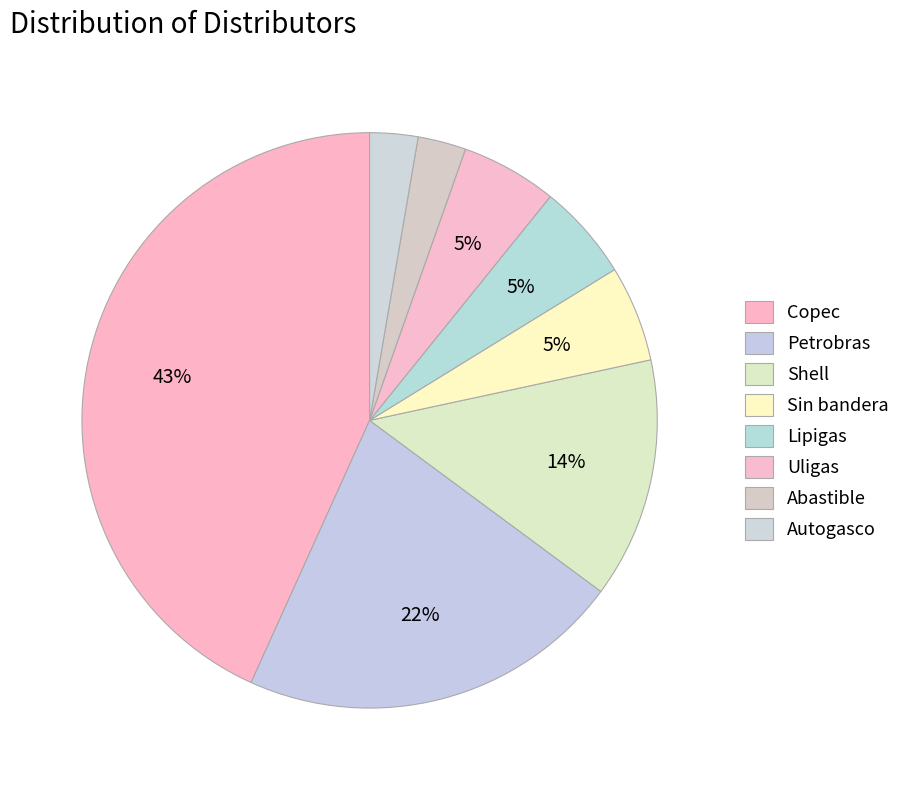

How many slices are in this pie chart?

8